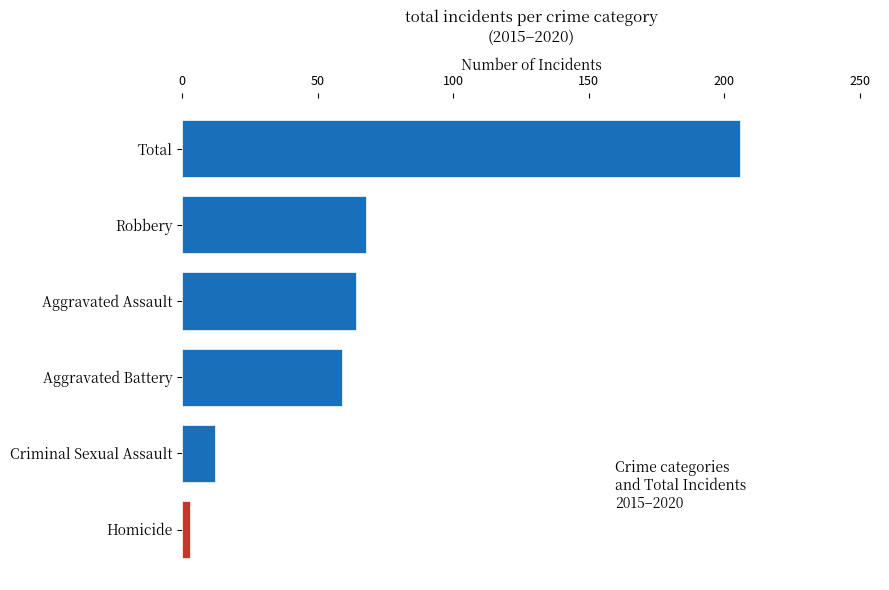

Are the bars grouped side by side (vs. stacked)?

No